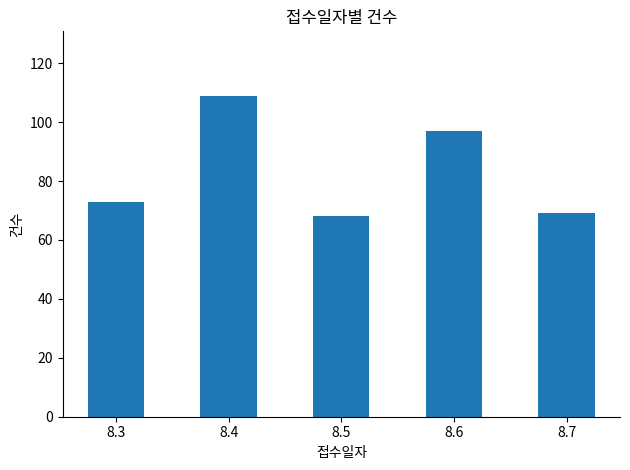

What is the greatest value displayed?

109